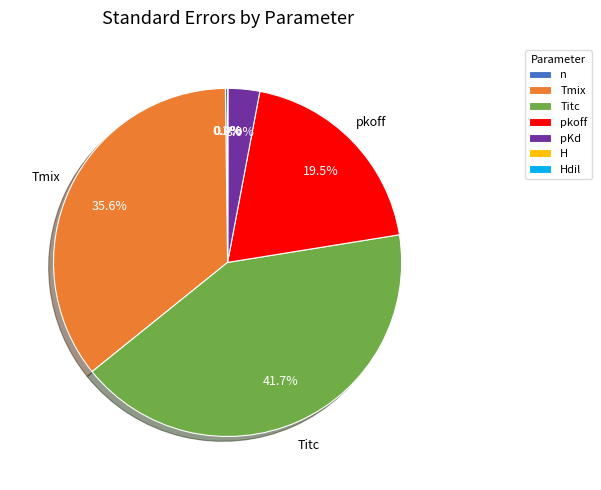

Is it true that pKd is 1% of the pie?

False